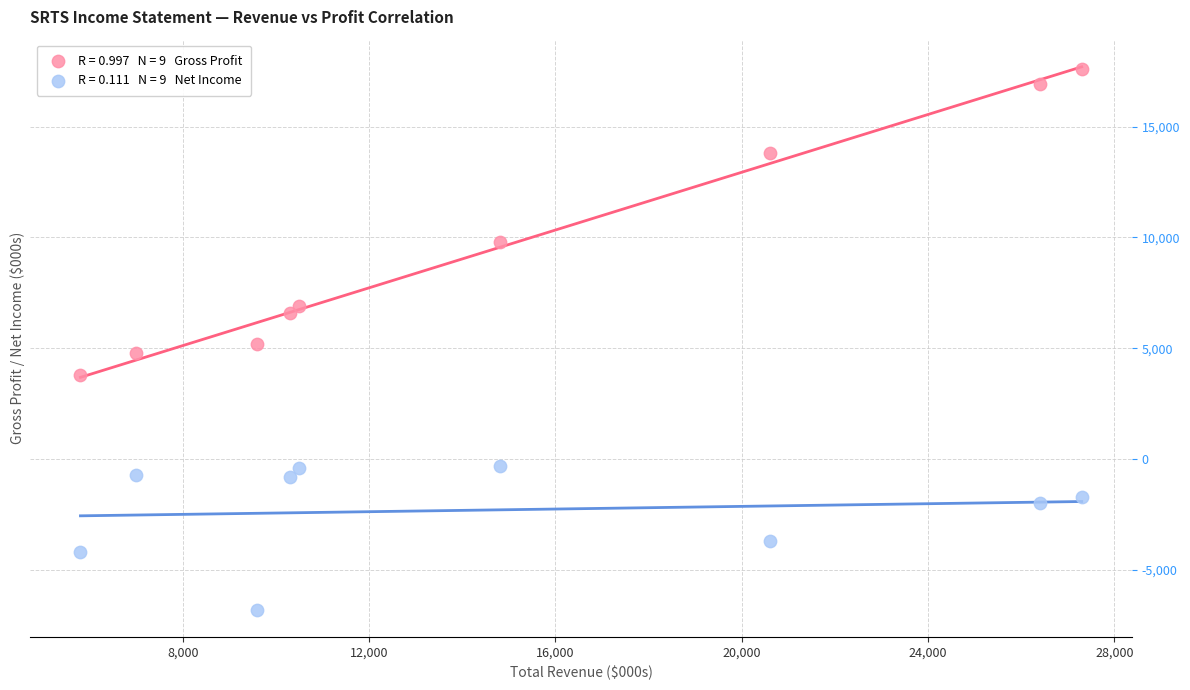

Across all data points, what is the range of Y values (max minus min)?

24400